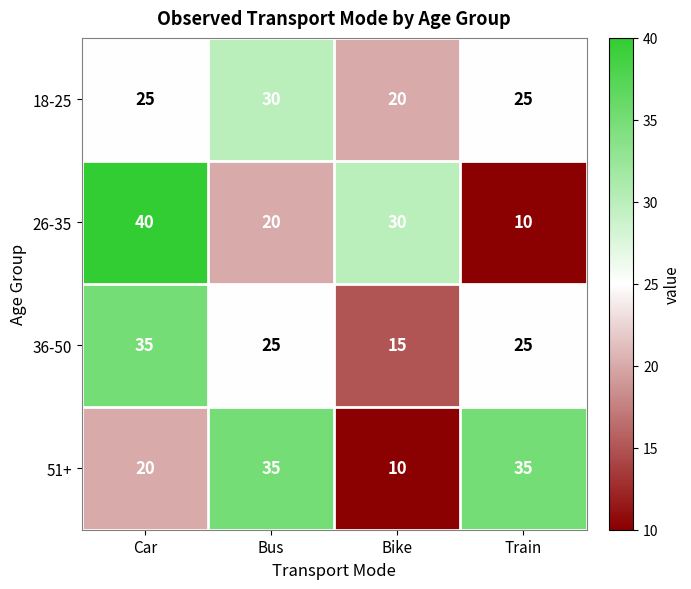

What is the sum of the 26-35 values at Bus and Train?

30